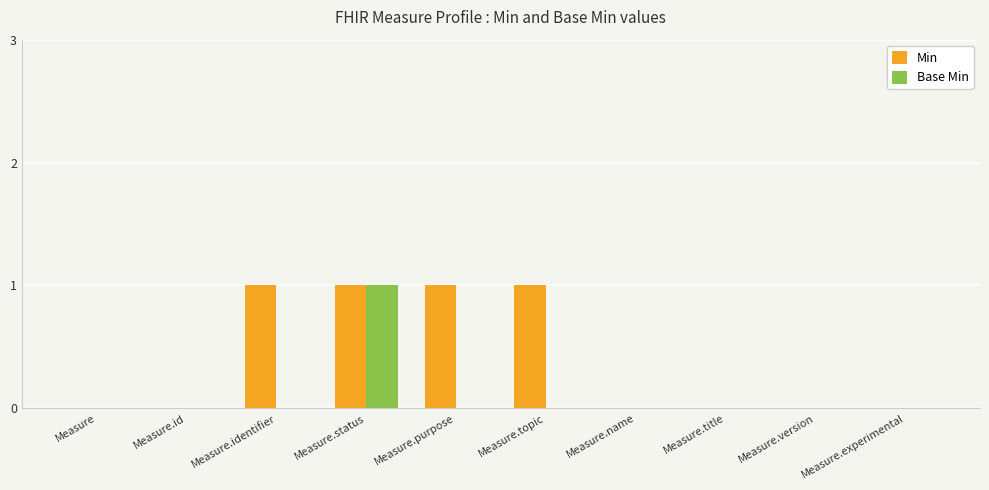

True or false: Min has a value of 2 at Measure.identifier.

False